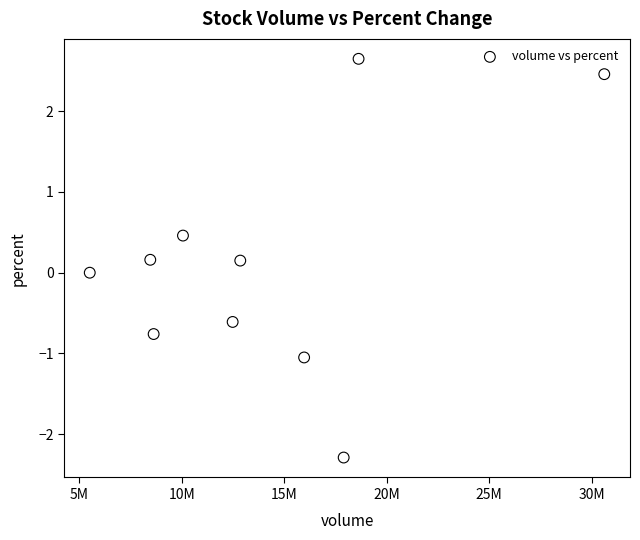

What is the range of Y values (max minus min)?

4.9